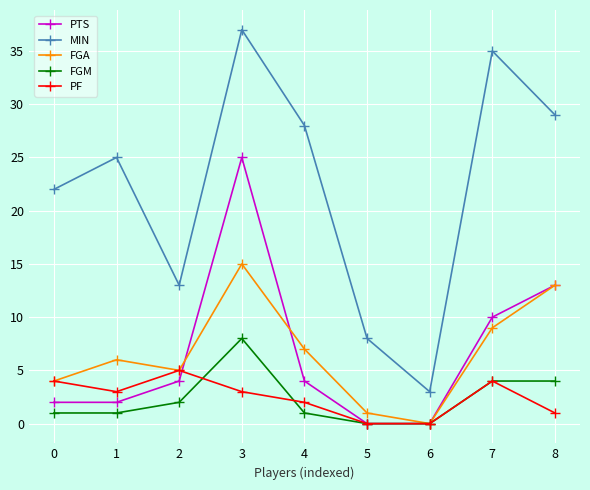

How many lines are shown in the chart?

5